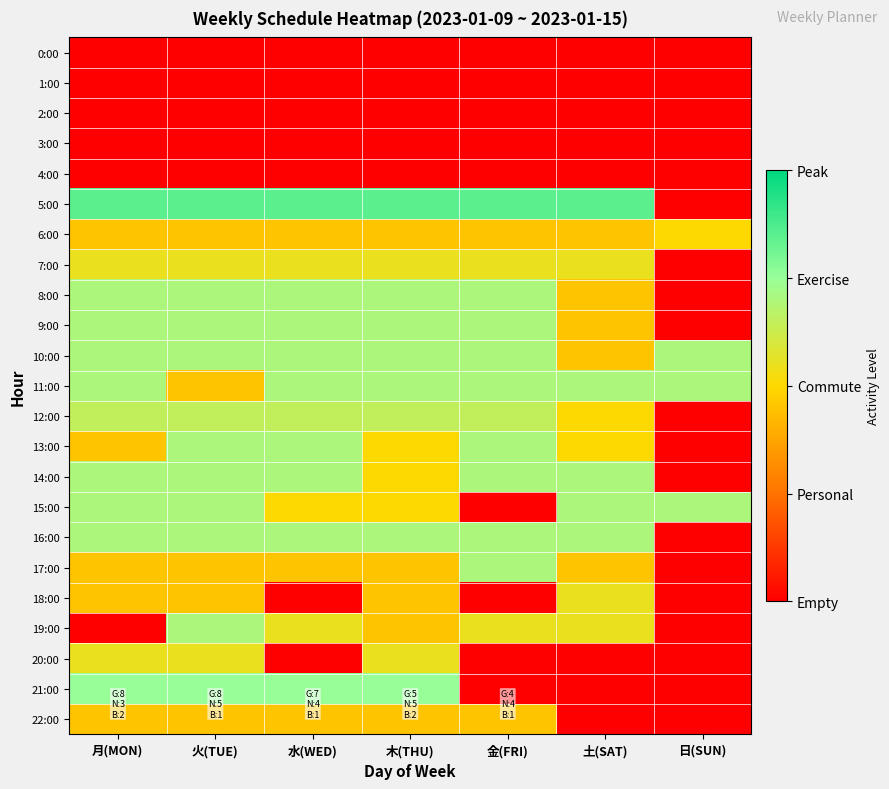

Rank the series at 火(TUE) from lowest to highest value.

0:00, 1:00, 2:00, 3:00, 4:00, 6:00, 11:00, 17:00, 18:00, 22:00, 7:00, 20:00, 12:00, 8:00, 9:00, 10:00, 13:00, 14:00, 15:00, 16:00, 19:00, 21:00, 5:00